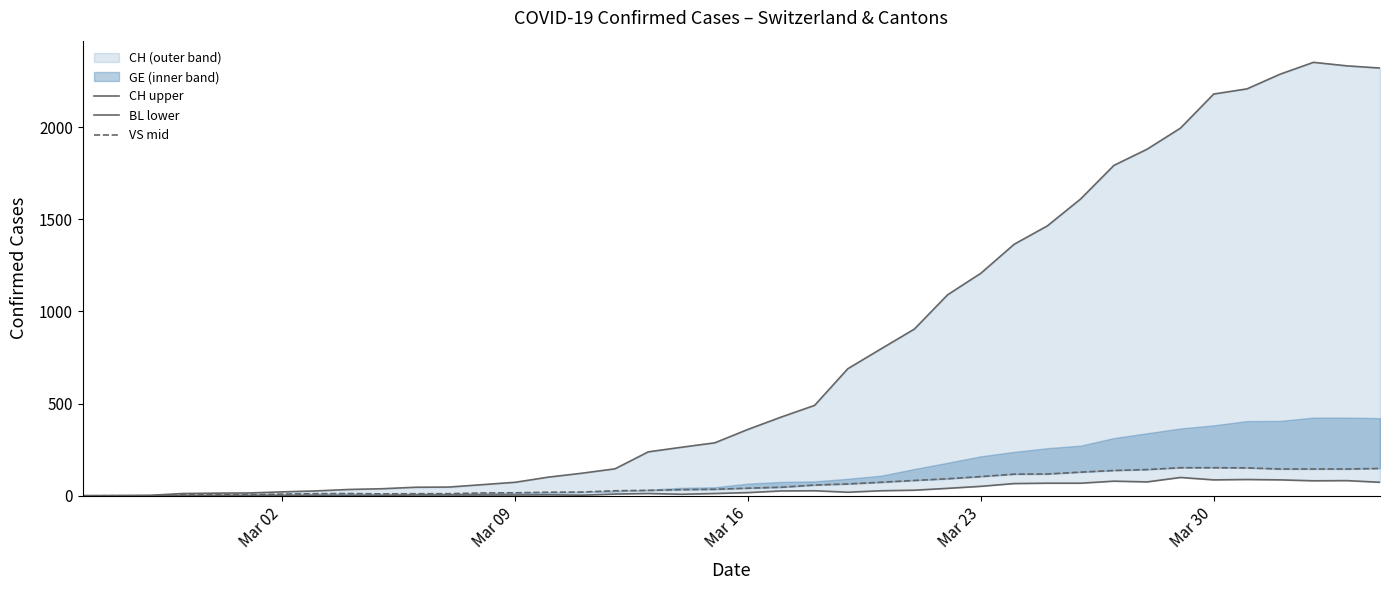

At which label does BL lower reach its minimum?

Mar 02